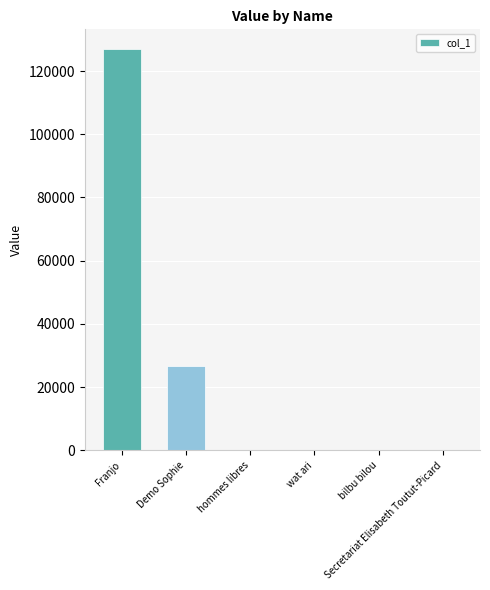

Read the value at Franjo.

126844